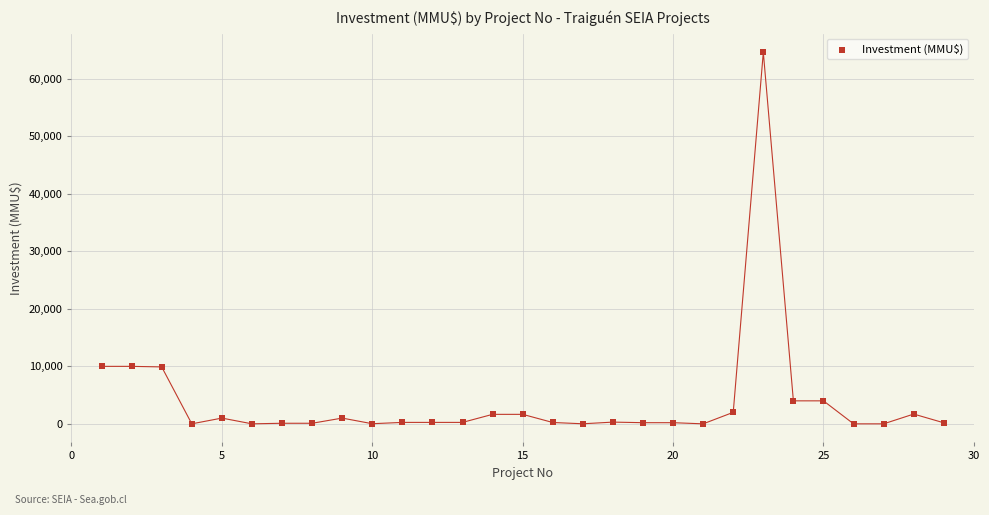

What is the range of X values (max minus min)?

28